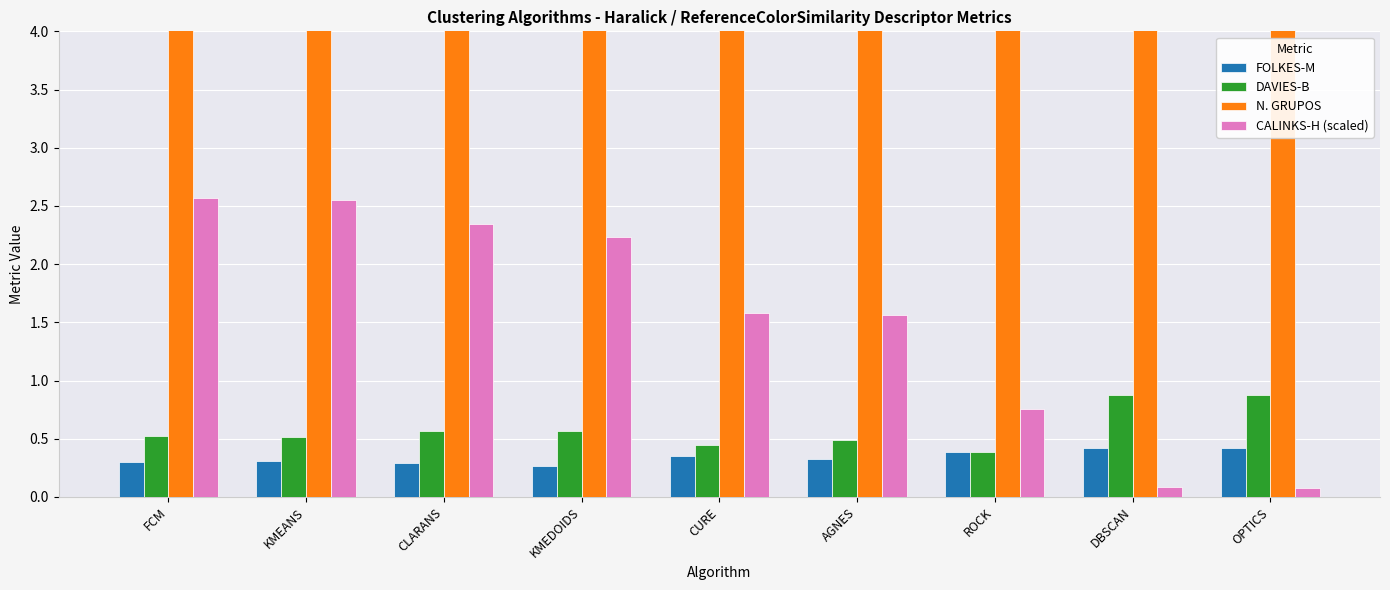

How many groups of bars are there?

9